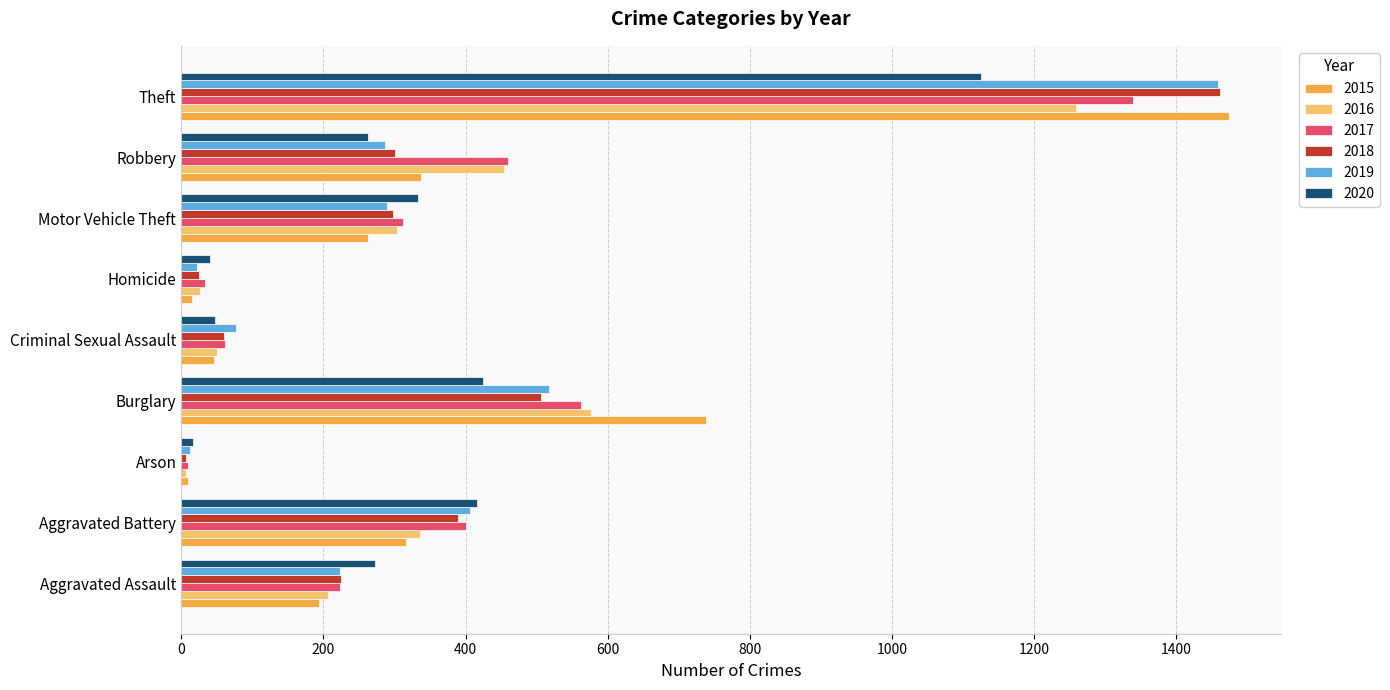

Which category has the highest value in the 2019 series?

Theft